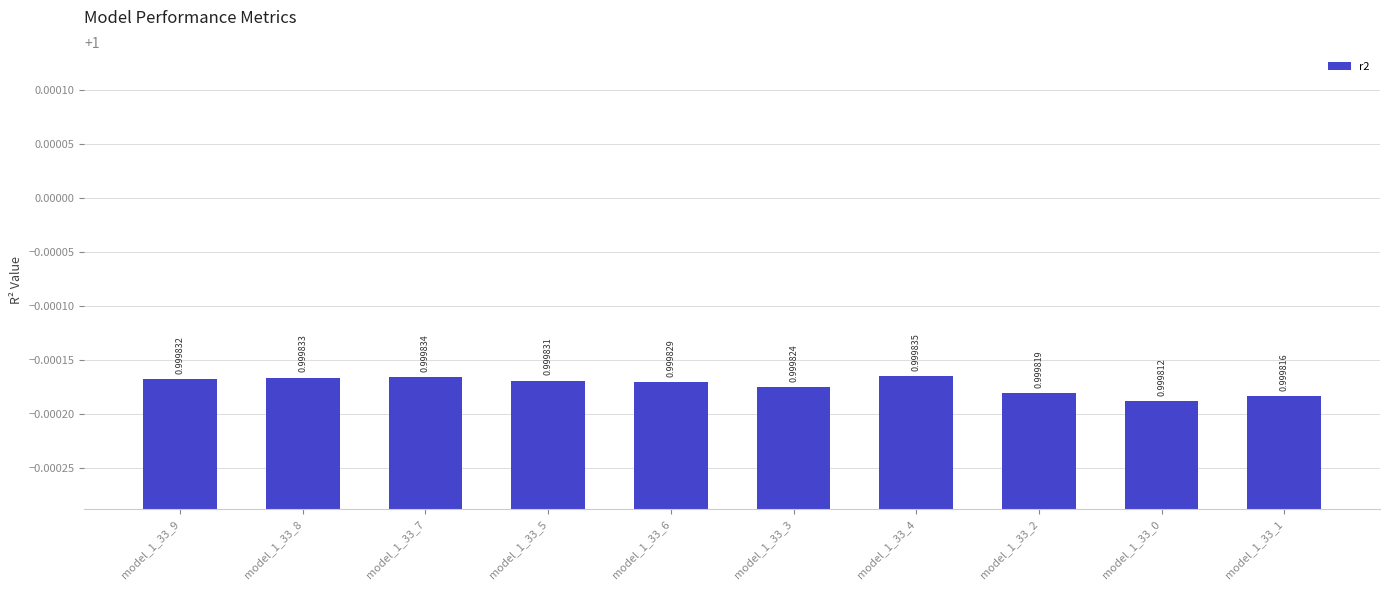

What is the value of the 3rd bar from the left?

1.0